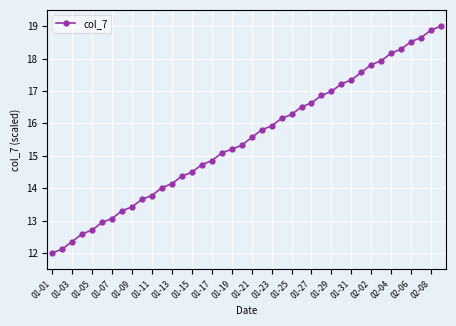

What is the value of the 35th point from the left?

18.2